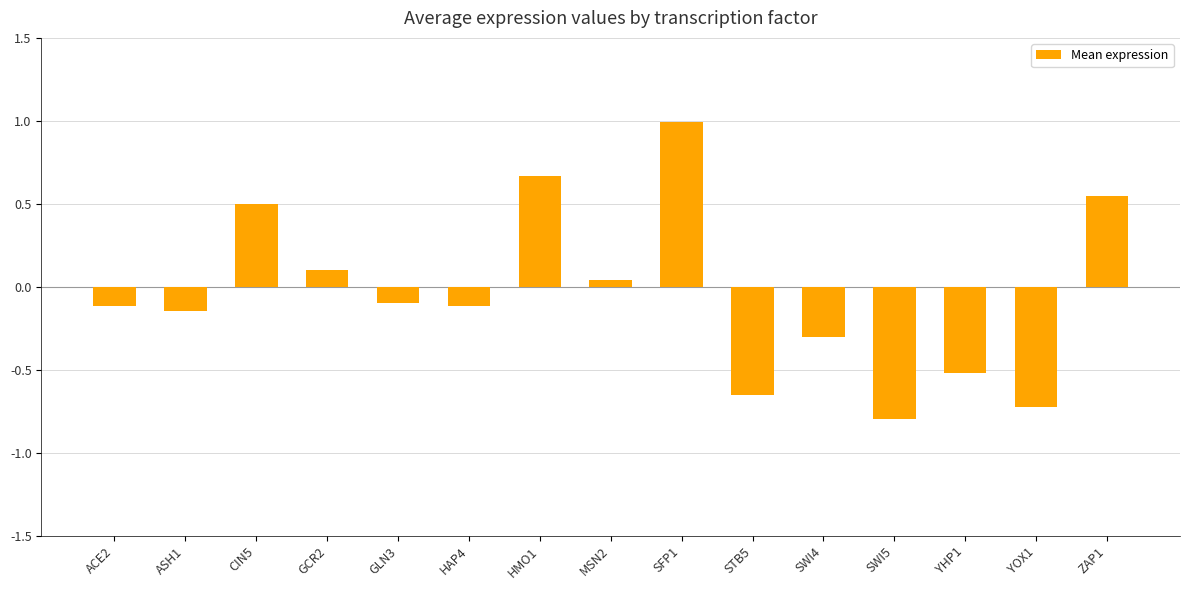

Between YOX1 and SFP1, which is larger?

SFP1